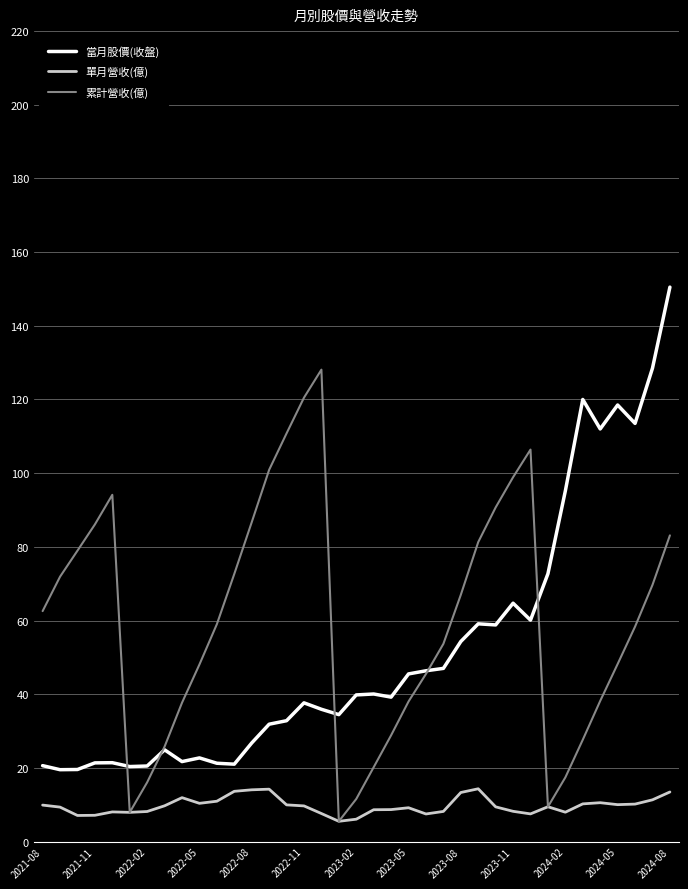

True or false: 單月營收(億) and 當月股價(收盤) intersect in this chart.

False